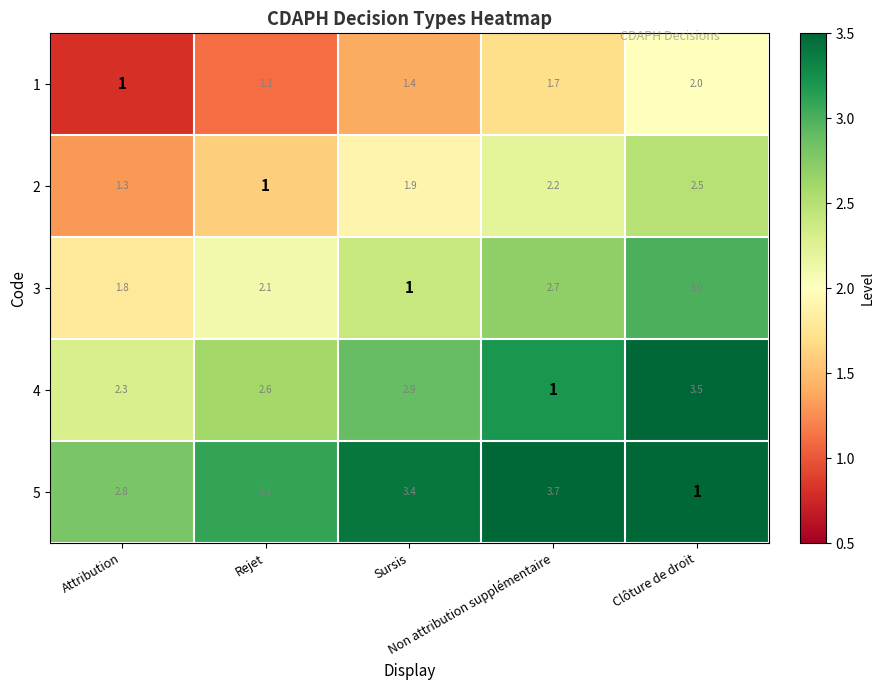

List the series in order of their peak value, lowest first.

1, 2, 3, 4, 5